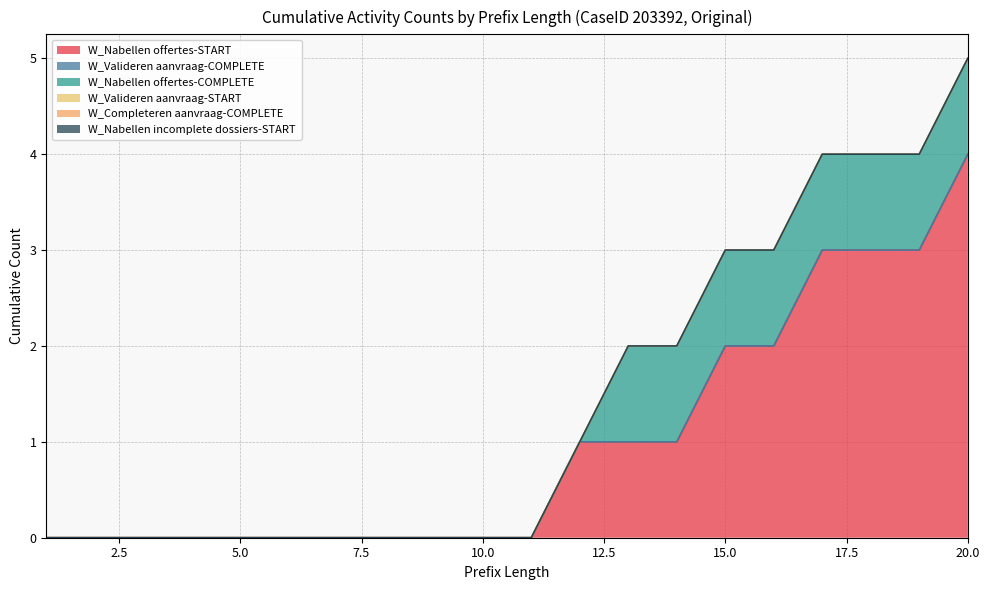

What are all the series names shown in the legend?

W_Nabellen offertes-START, W_Valideren aanvraag-COMPLETE, W_Nabellen offertes-COMPLETE, W_Valideren aanvraag-START, W_Completeren aanvraag-COMPLETE, W_Nabellen incomplete dossiers-START